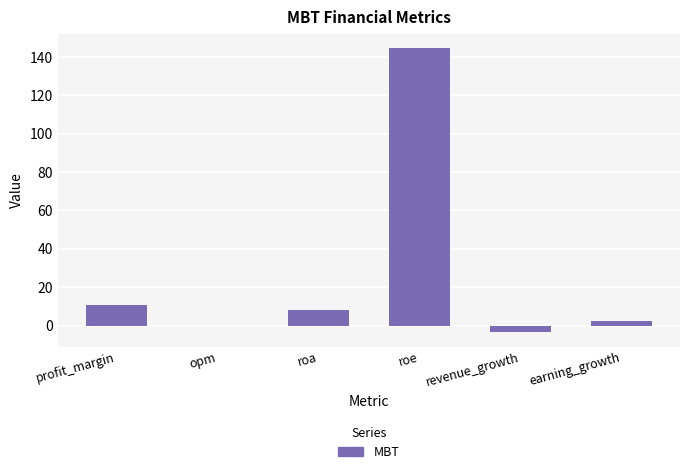

Which has a higher value, revenue_growth or profit_margin?

profit_margin